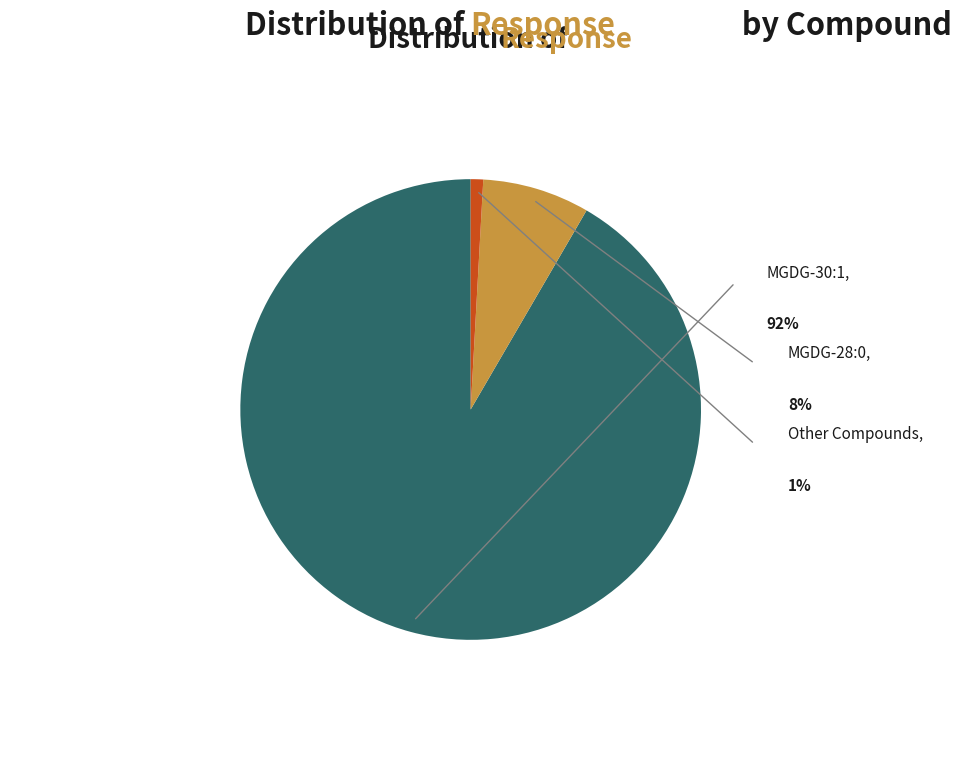

Does any single category account for the majority?

Yes